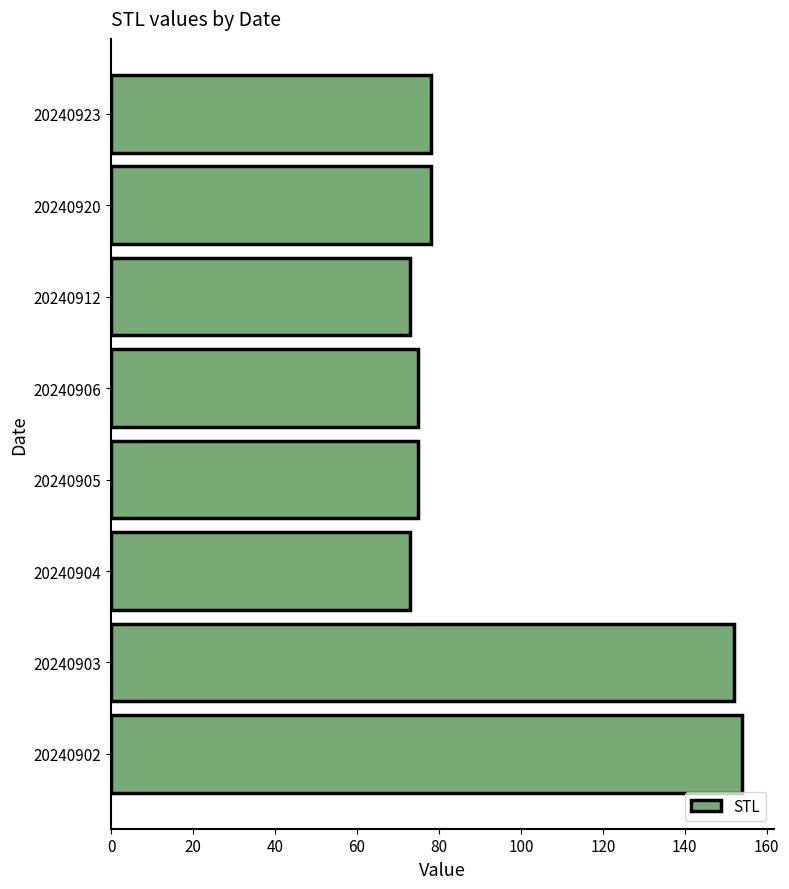

The value at 20240920 is 21. True or false?

False